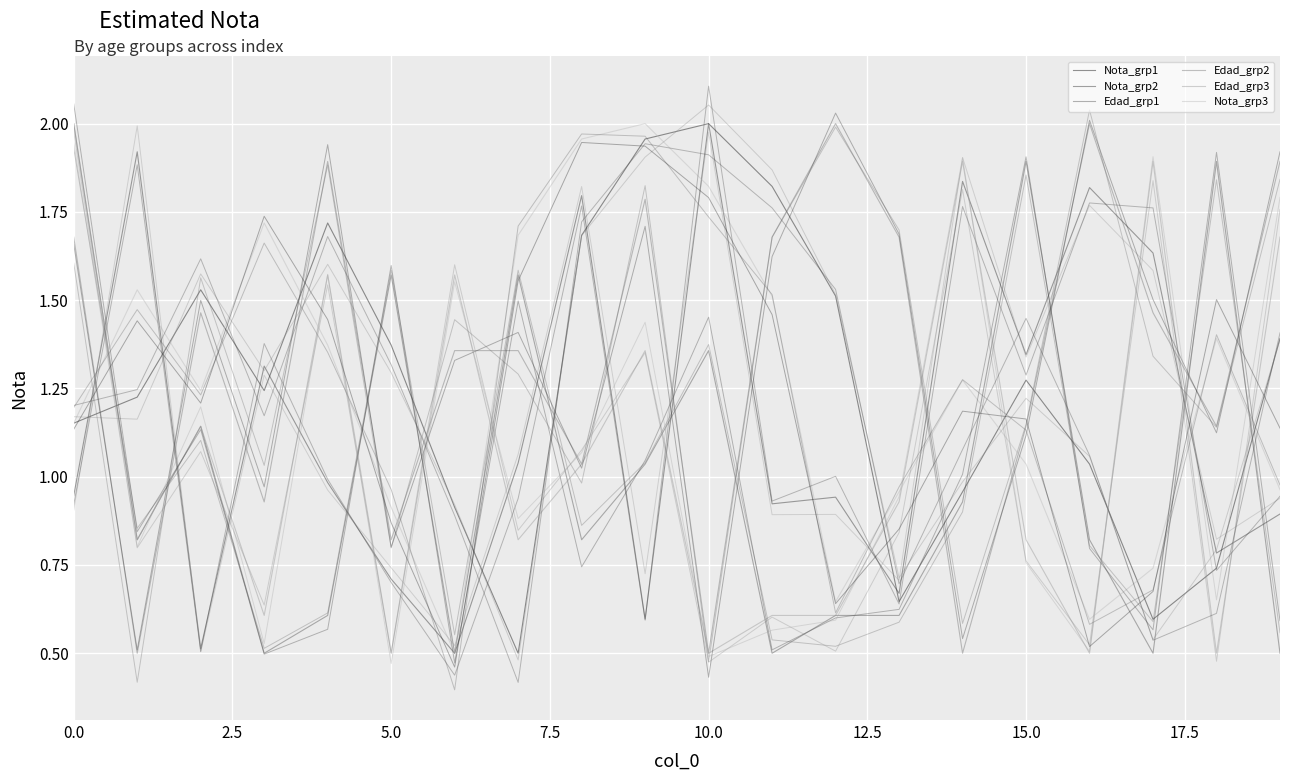

Does the chart display data point markers on the line(s)?

No